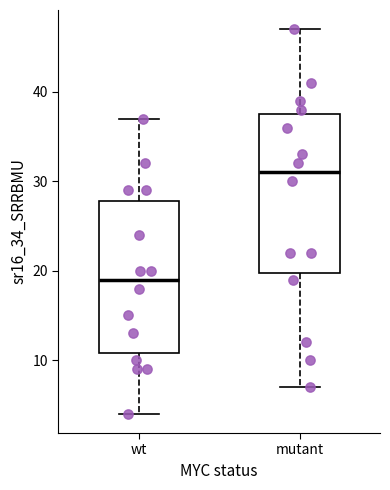

Which box's median line is the lowest?

wt